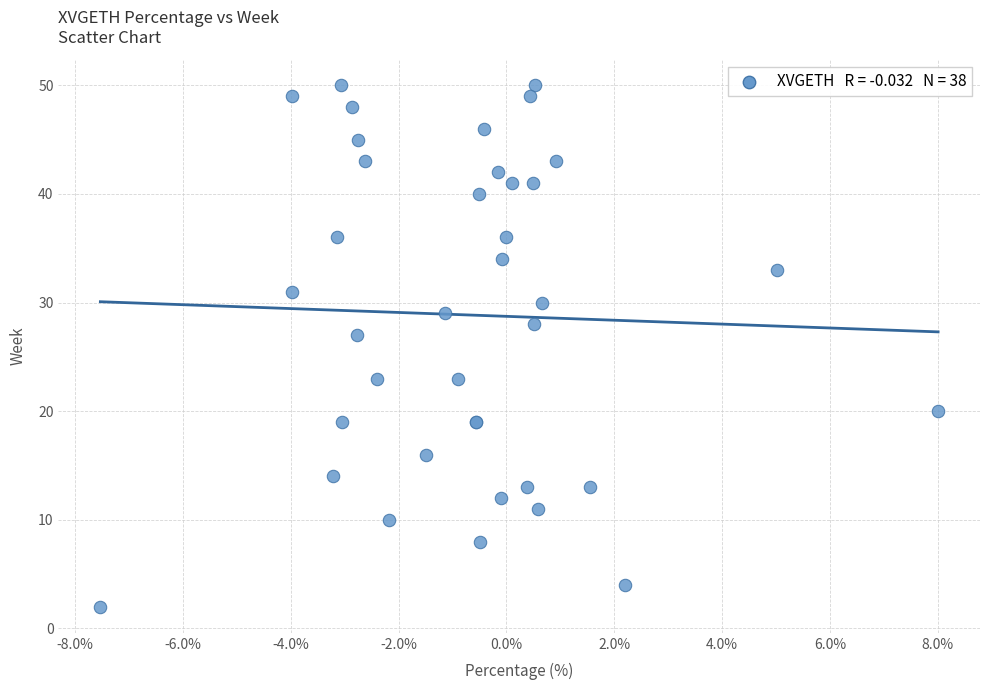

What Y value in the scatter plot is closest to 26?

27